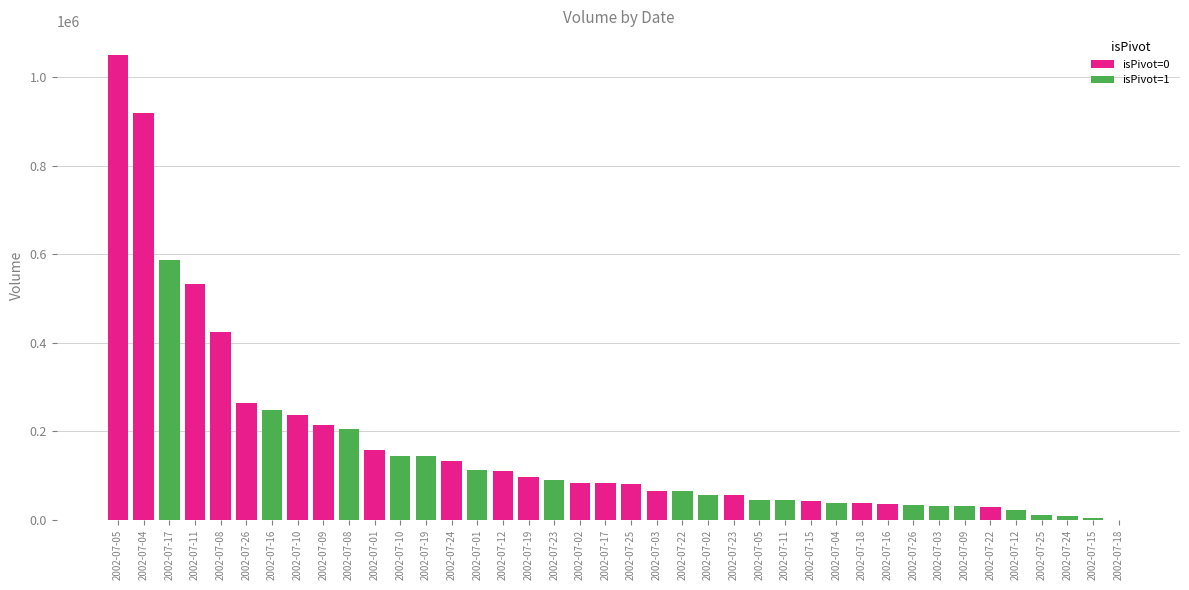

How many values in the isPivot_0 series are below 109790?

10